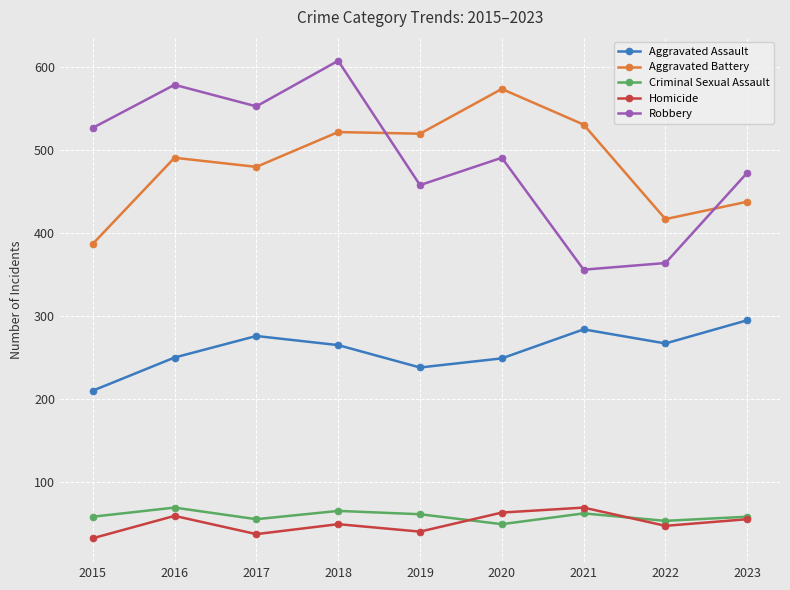

True or false: Criminal Sexual Assault and Robbery intersect in this chart.

False